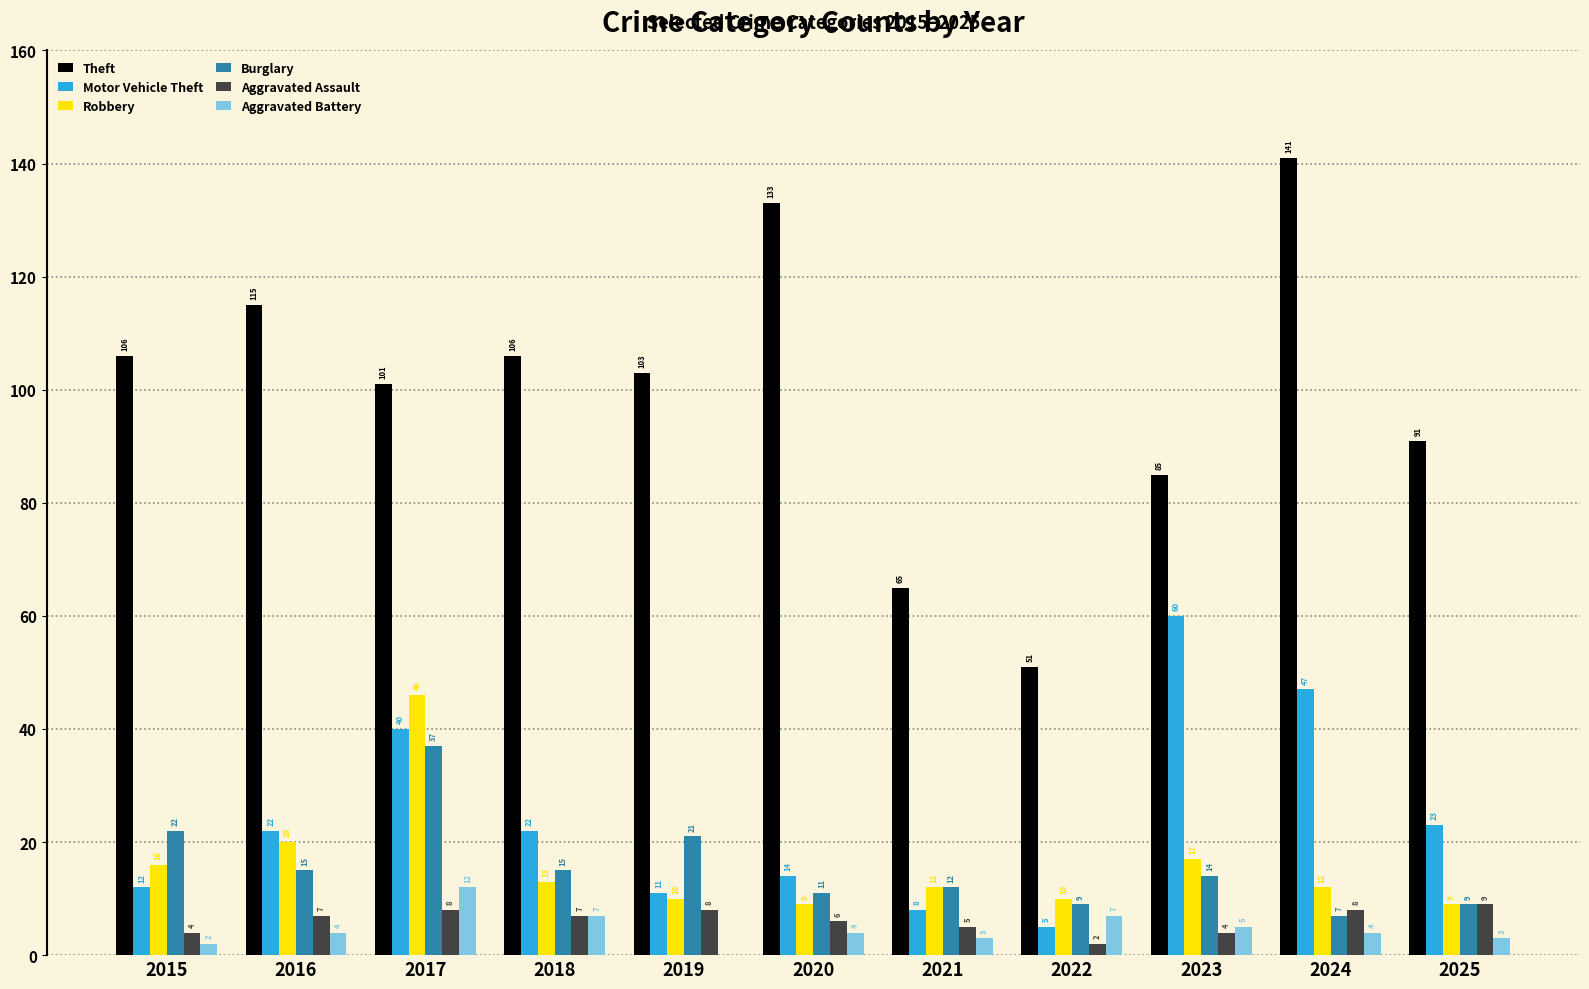

True or false: Aggravated Battery has a value of 4 at 2024.

True